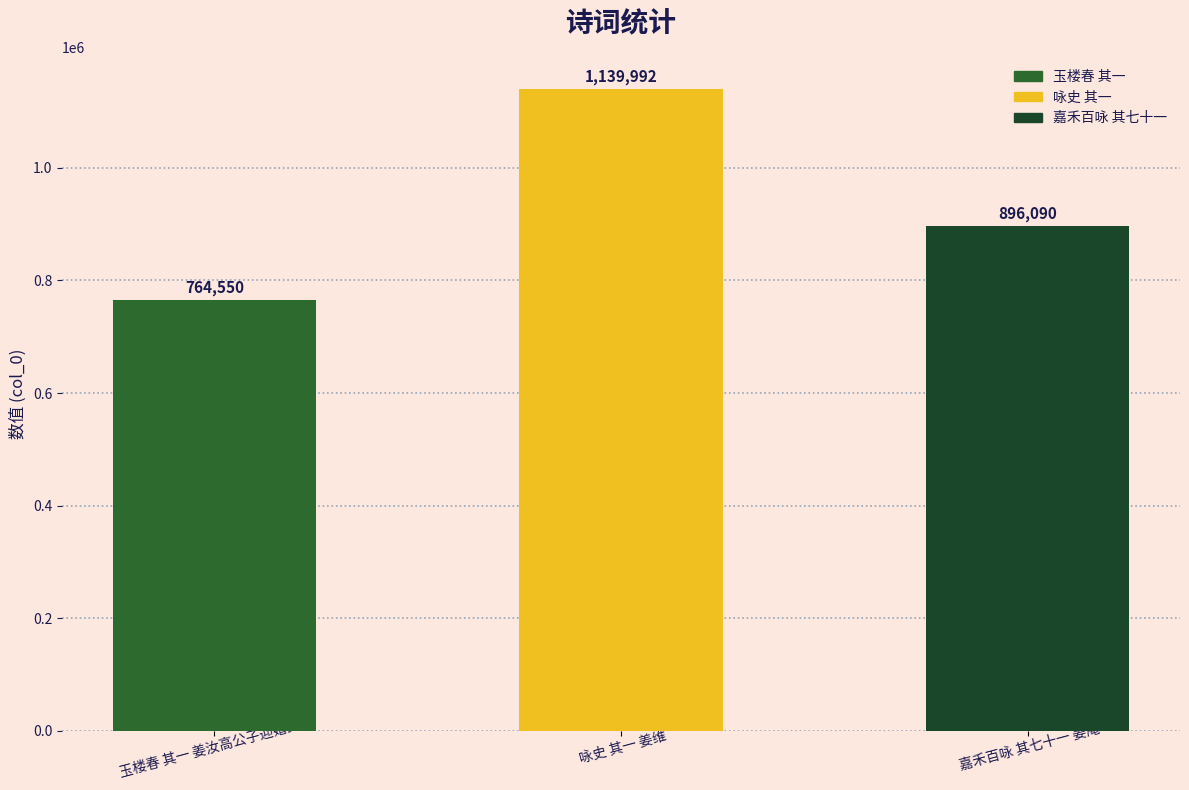

Approximately how many times larger is the value at 咏史 其一 姜维 compared to 玉楼春 其一 姜汝高公子迎婚武林?

1.5